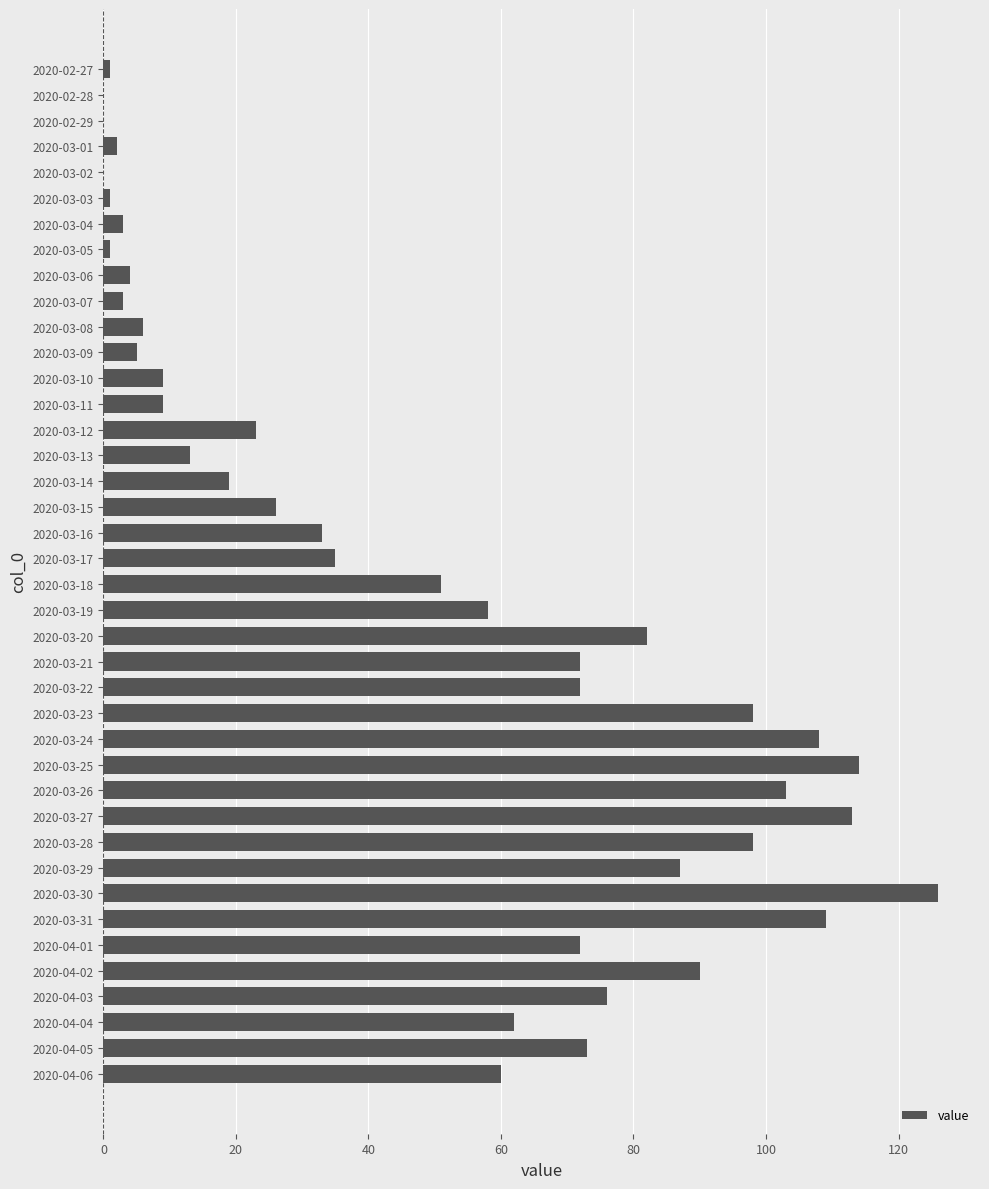

What is the greatest value displayed?

126